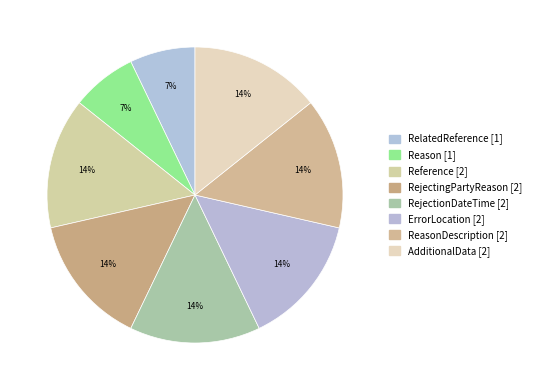

How many slices are in this pie chart?

8